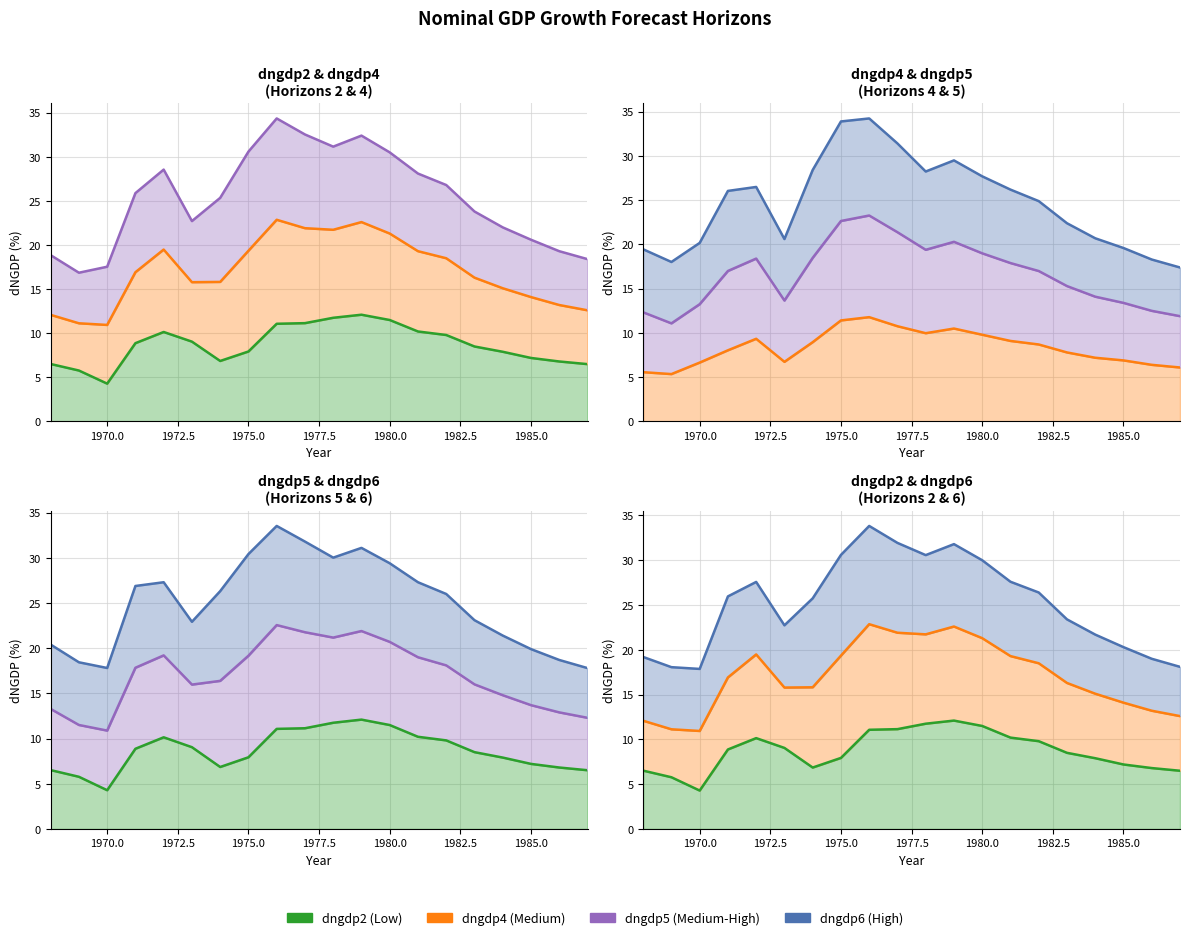

Does the chart have visible grid lines?

Yes